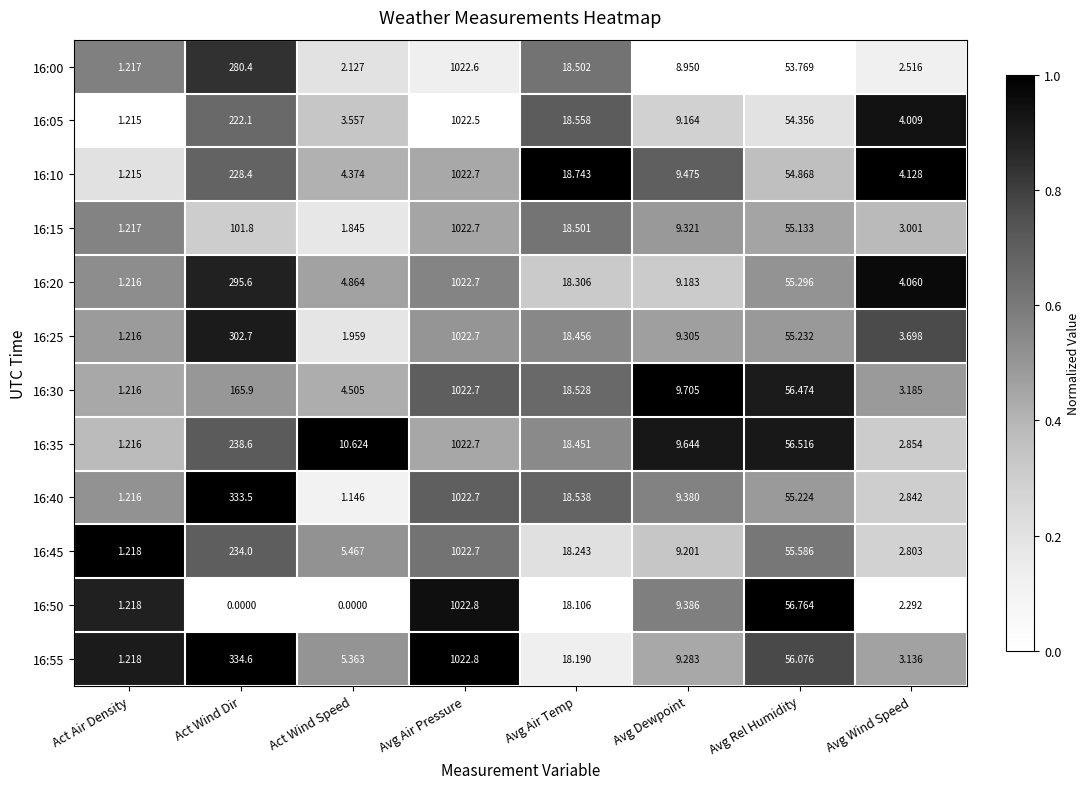

Rank the categories by 16:15 value from highest to lowest.

Avg Air Pressure, Act Wind Dir, Avg Rel Humidity, Avg Air Temp, Avg Dewpoint, Avg Wind Speed, Act Wind Speed, Act Air Density